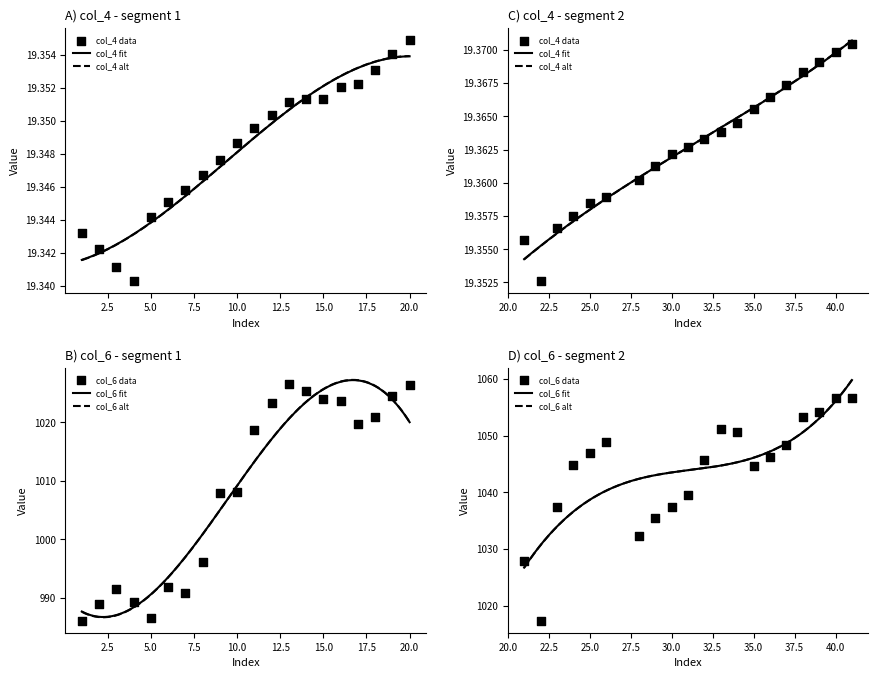

Is the value of col_6 at 35 greater than the value of col_4 at 6?

Yes